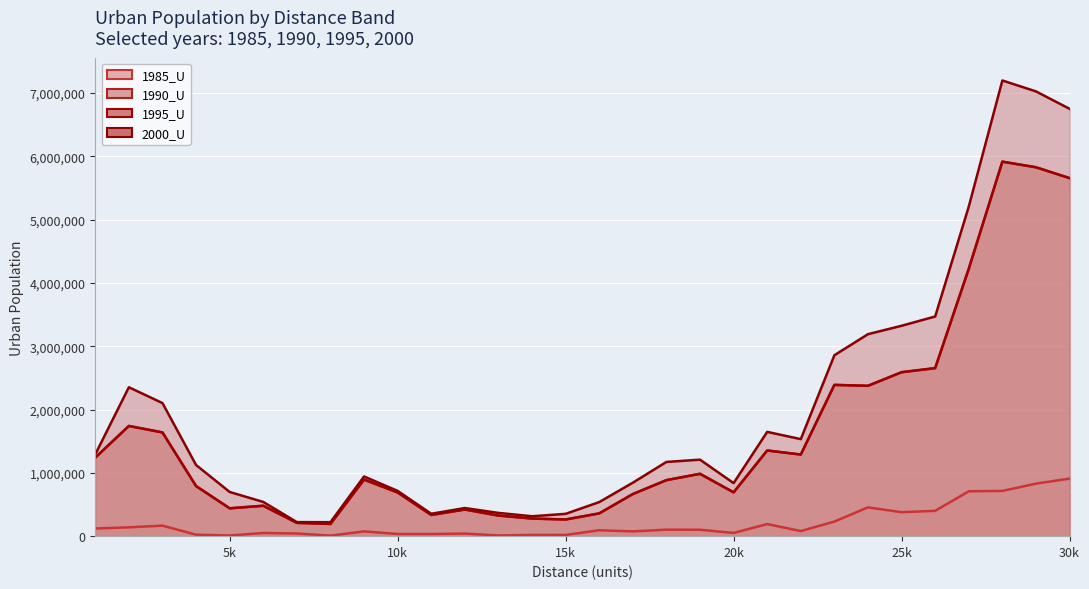

In 1985_U (line), how many points are lower than both neighbors (excluding endpoints)?

8